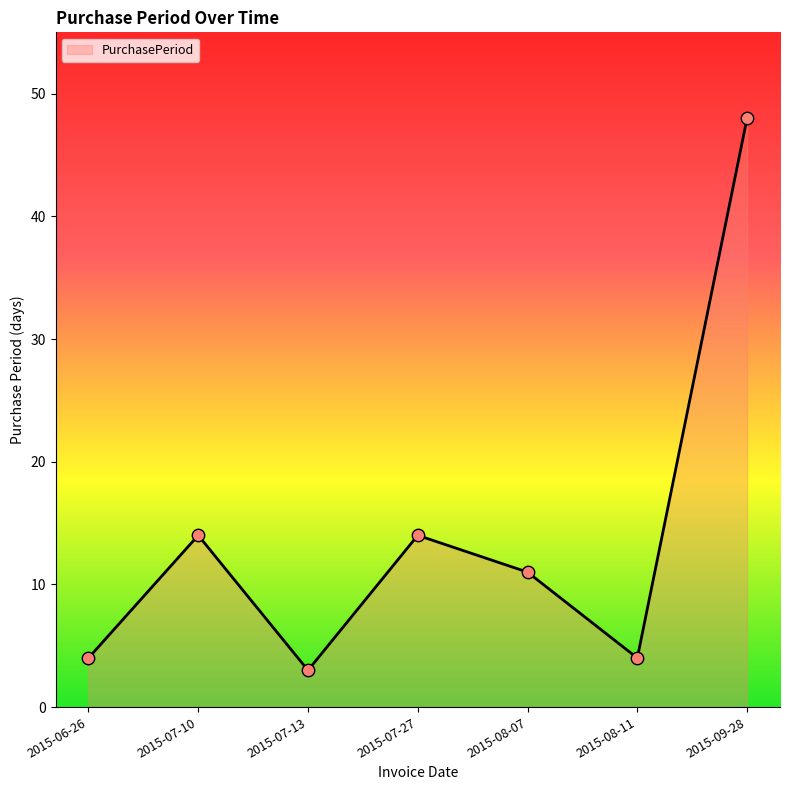

What is the ratio of the value at 2015-07-10 to the value at 2015-08-11?

3.5